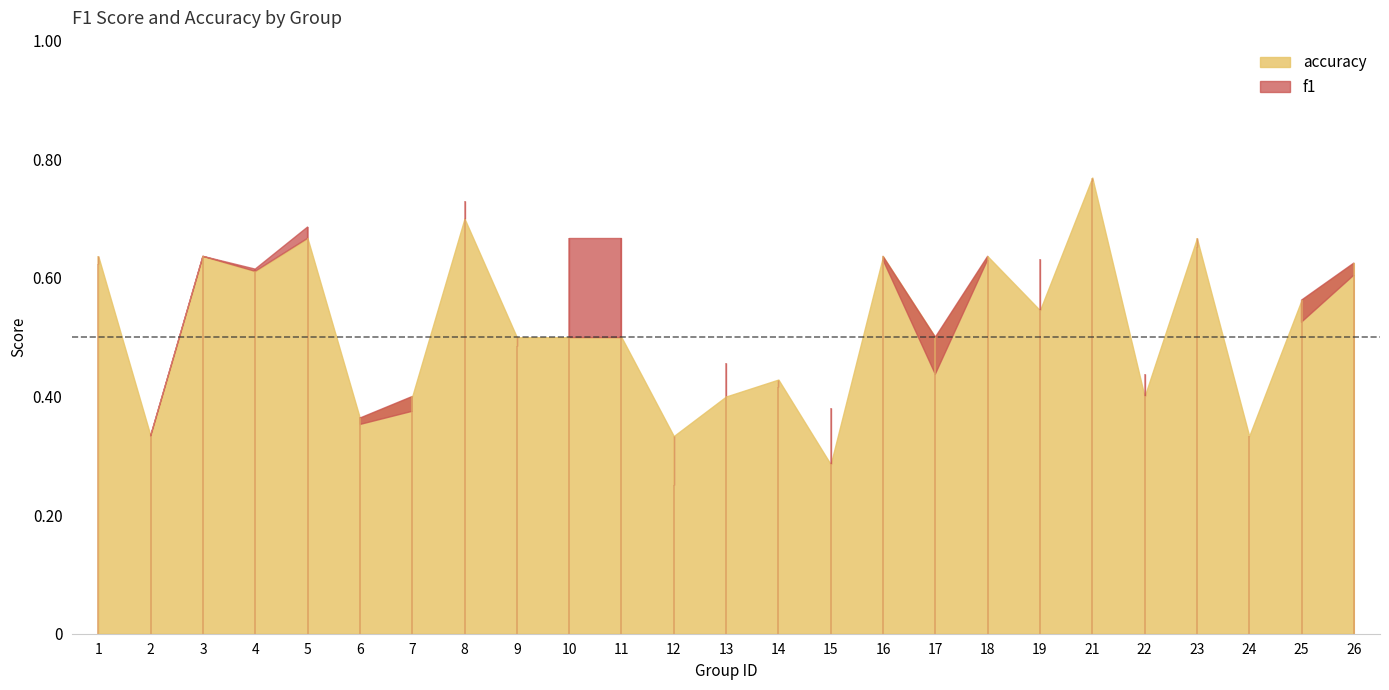

Which series has the largest range (max minus min)?

f1